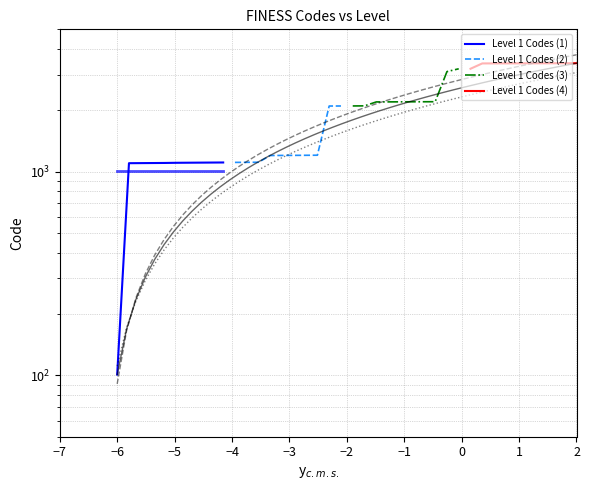

How many values in the Level 1 Codes (3) series exceed 2204?

4